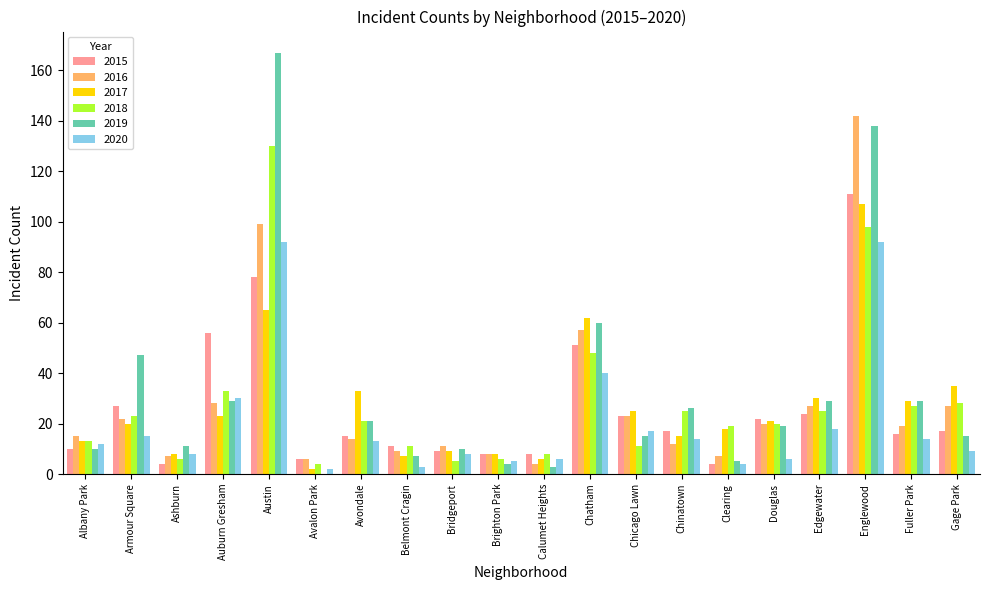

Which label corresponds to the largest value in the chart?

Austin